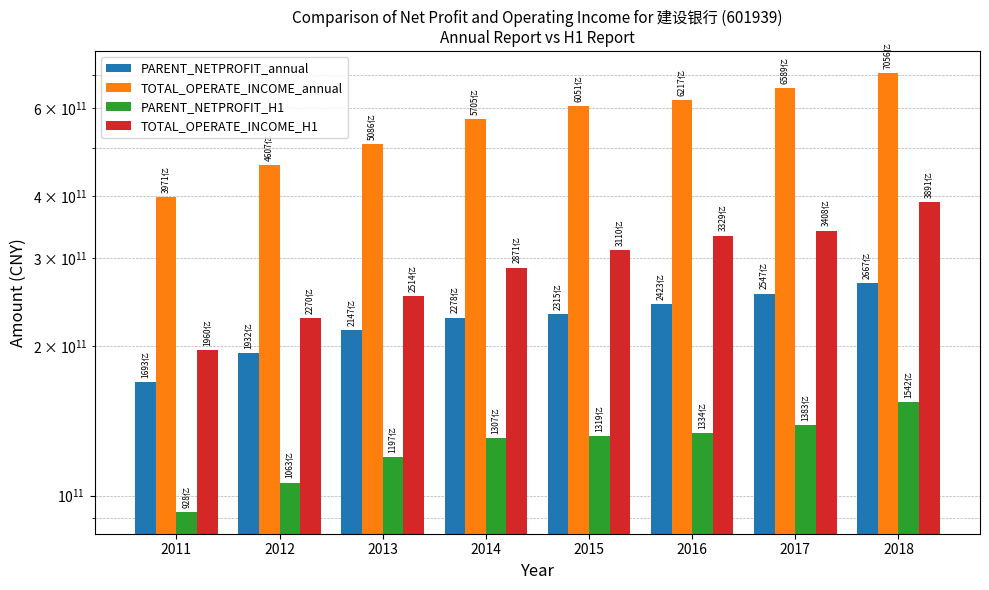

Reading left to right, what are all the values shown in this chart?

PARENT_NETPROFIT_annual: 169258000000	193179000000	214657000000	227830000000	231460000000	242264000000	254655000000	266733000000
TOTAL_OPERATE_INCOME_annual: 397090000000	460746000000	508608000000	570470000000	605090000000	621659000000	658891000000	705629000000
PARENT_NETPROFIT_H1: 92825000000	106283000000	119711000000	130662000000	131895000000	133410000000	138339000000	154190000000
TOTAL_OPERATE_INCOME_H1: 196033000000	227005000000	251401000000	287097000000	311042000000	332852000000	340764000000	389109000000